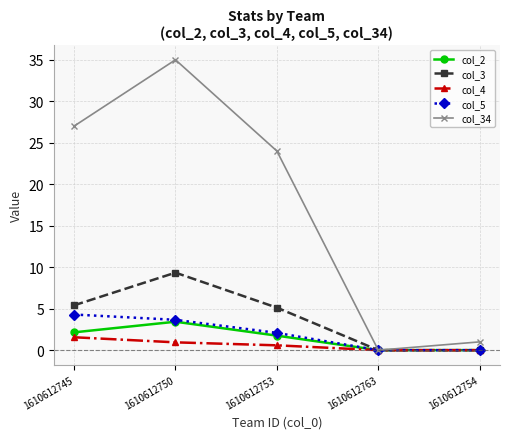

Which series has the widest spread of values?

col_34